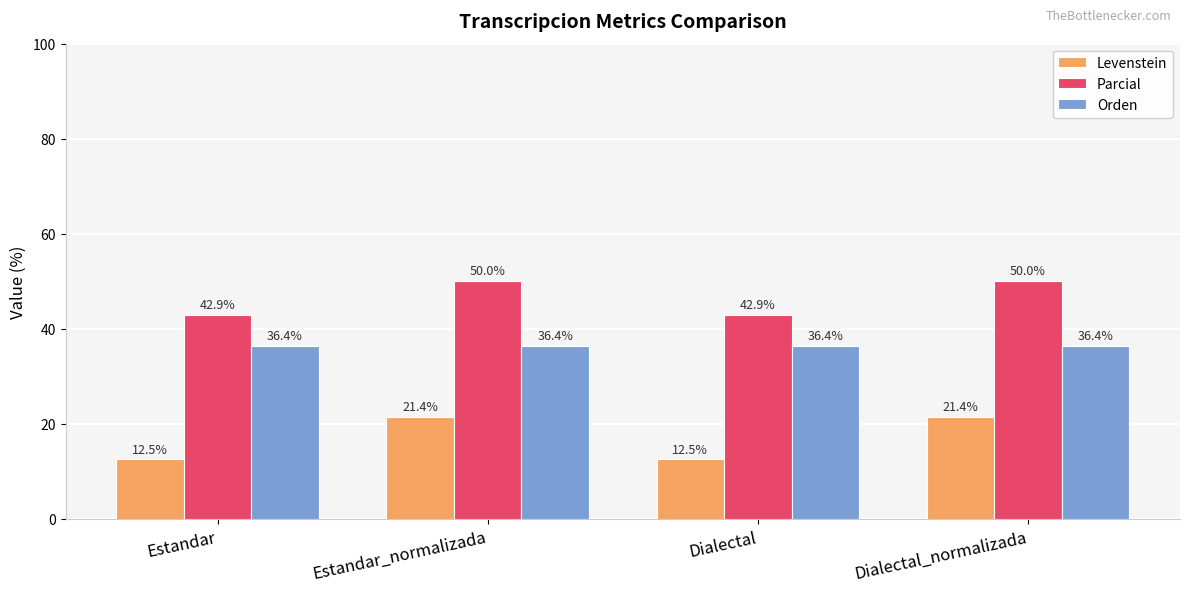

Read the Levenstein value at Dialectal.

12.5